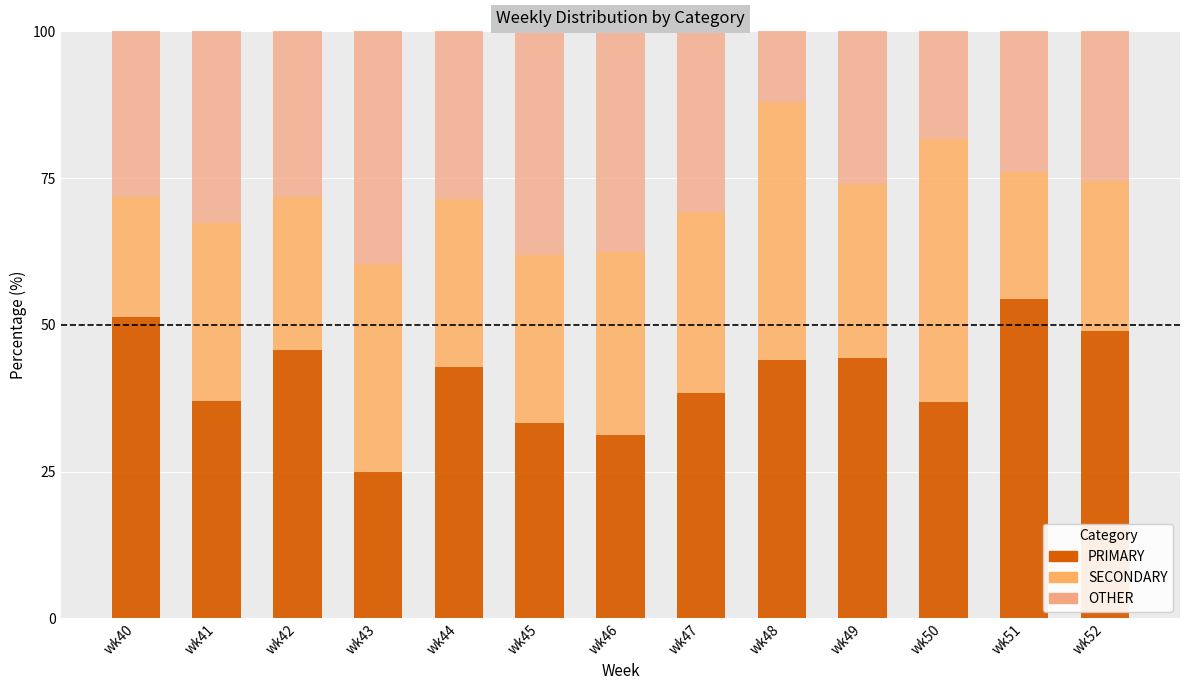

The value of PRIMARY at wk45 is 33.3. True or false?

True